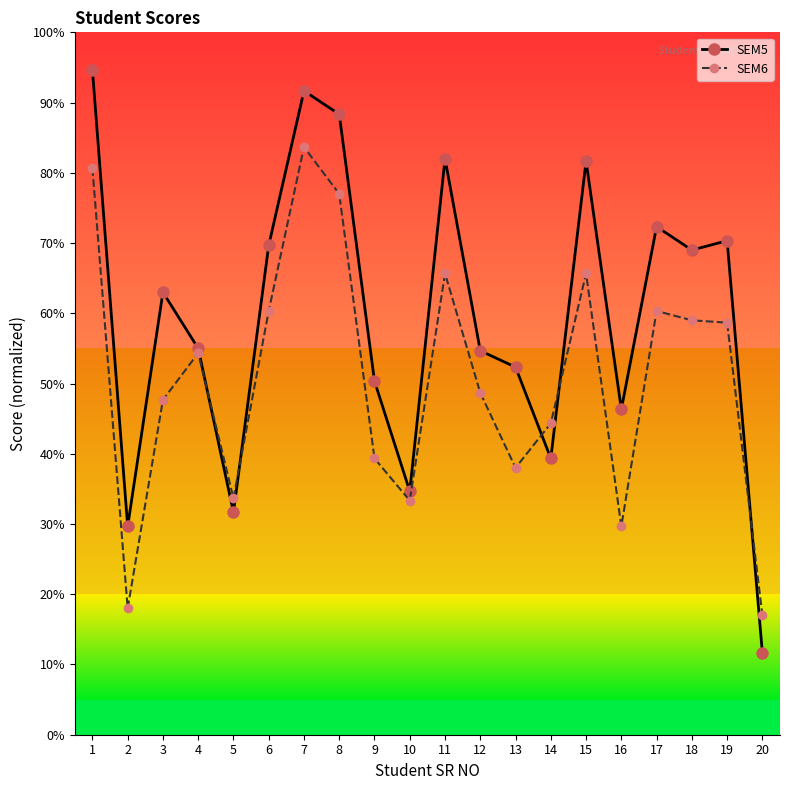

Which series changed the most between 4 and 10?

SEM6